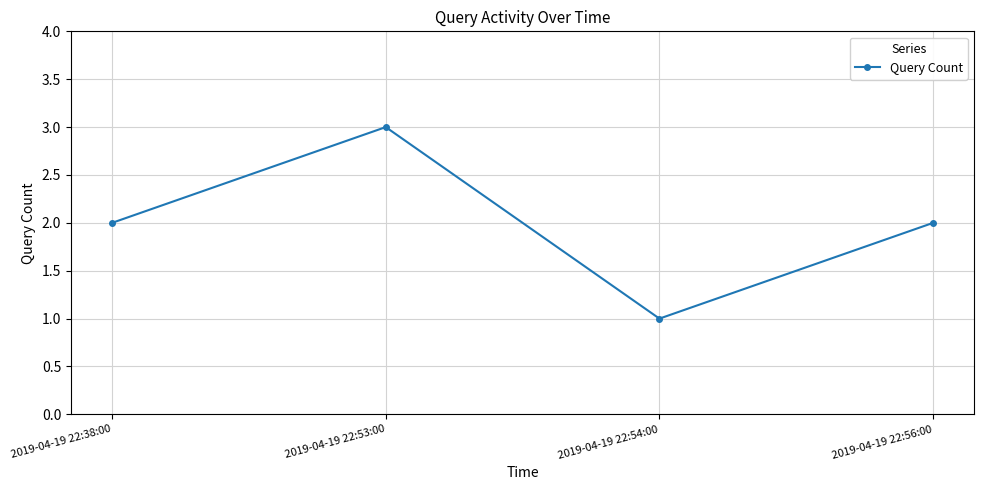

The chart shows a value of 1 at 2019-04-19 22:38:00. True or false?

False